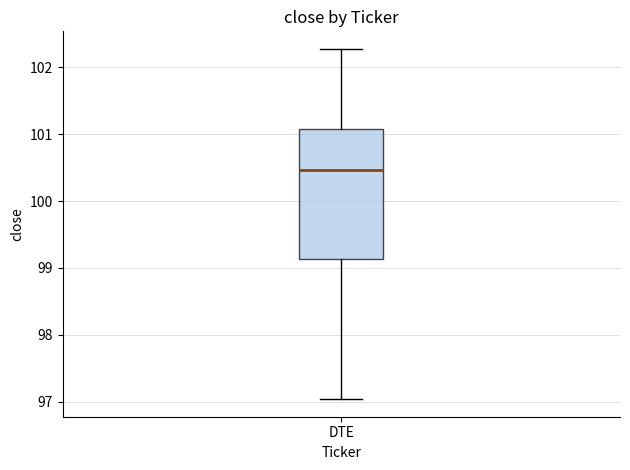

Where does the median line of the box for DTE sit on the y-axis? The values are not printed on the chart, so give them approximately, as read against the axis.

100.5